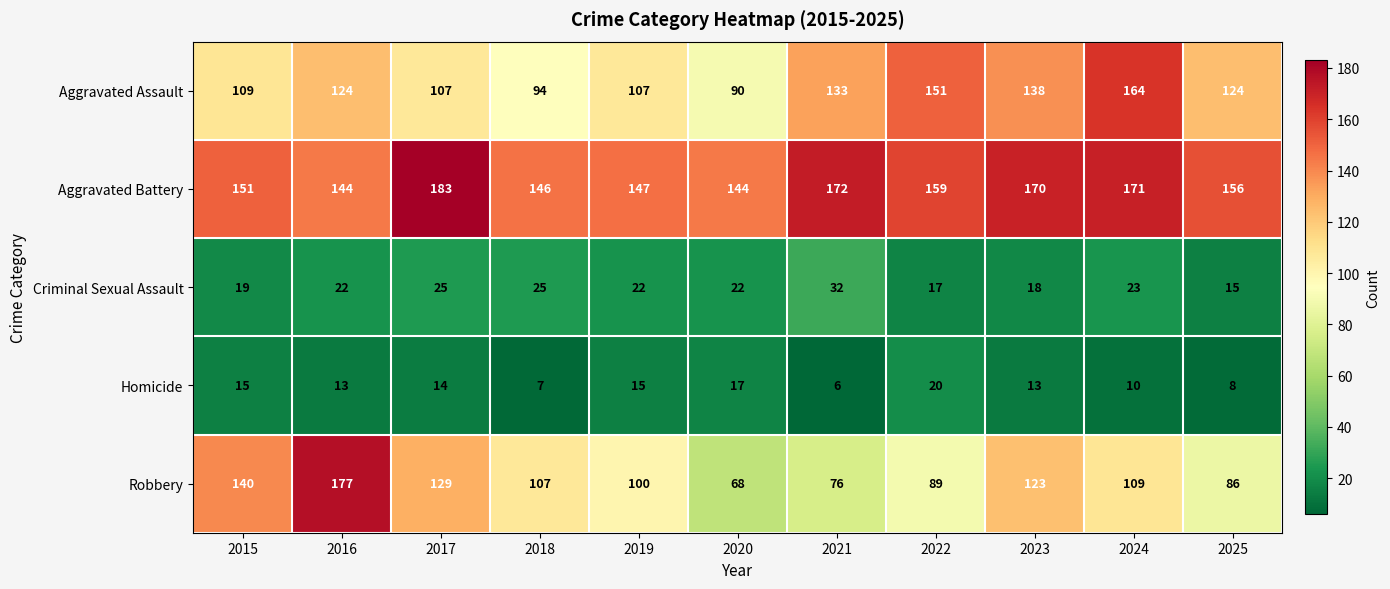

List the series in order of their peak value, lowest first.

Homicide, Criminal Sexual Assault, Aggravated Assault, Robbery, Aggravated Battery